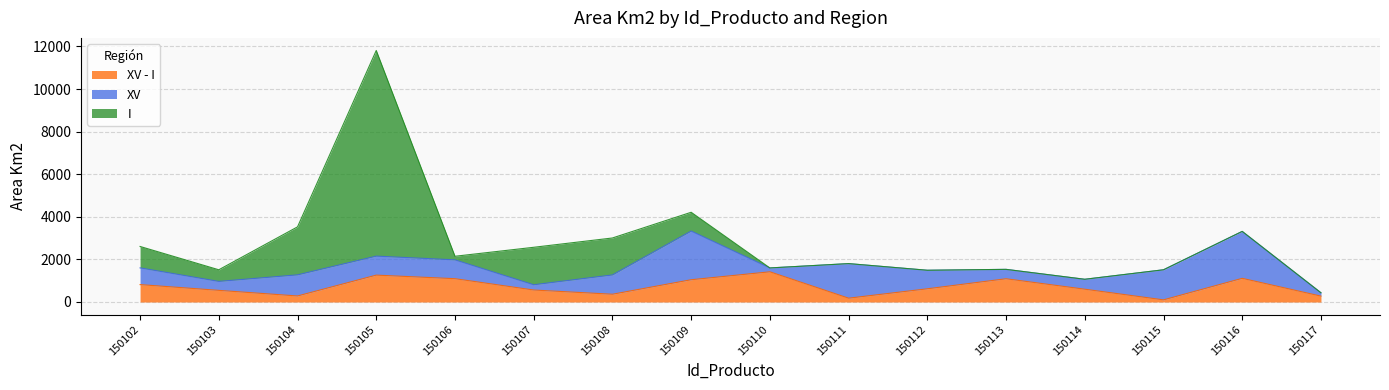

What value does the XV series have at 150105?

892.6